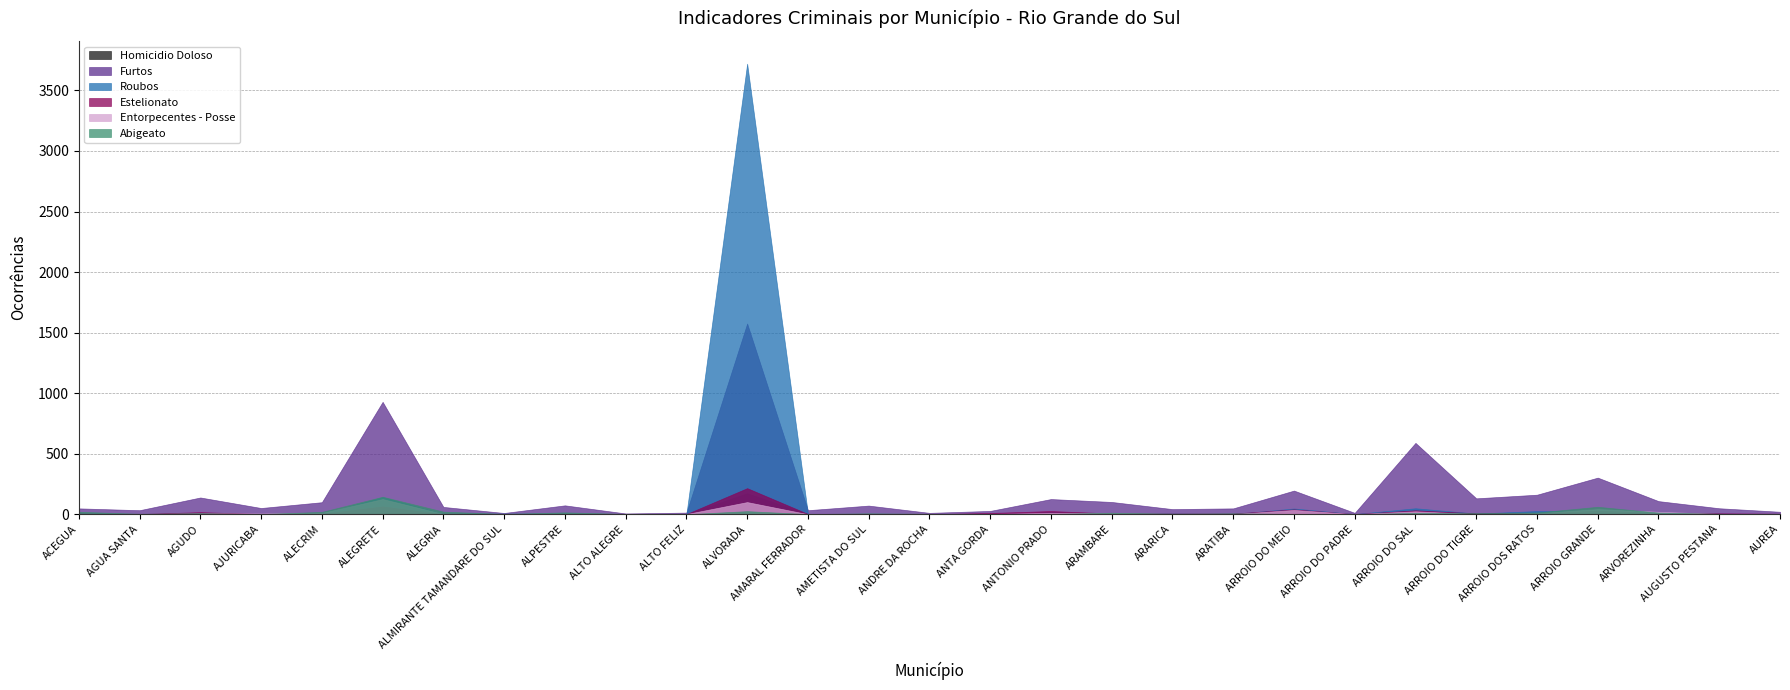

What is the difference between the Roubos values at ALECRIM and ANTONIO PRADO?

18